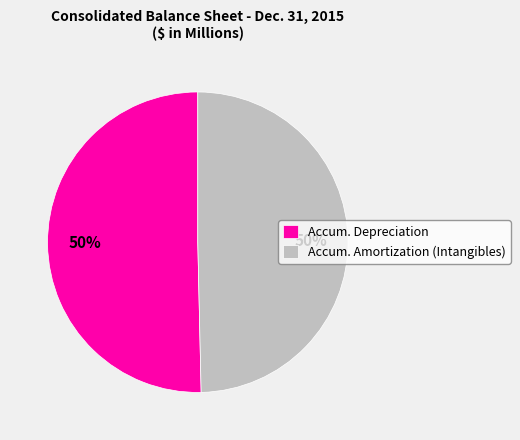

Approximately how many times larger is the value at Accum. Depreciation compared to Accum. Amortization (Intangibles)?

1.0